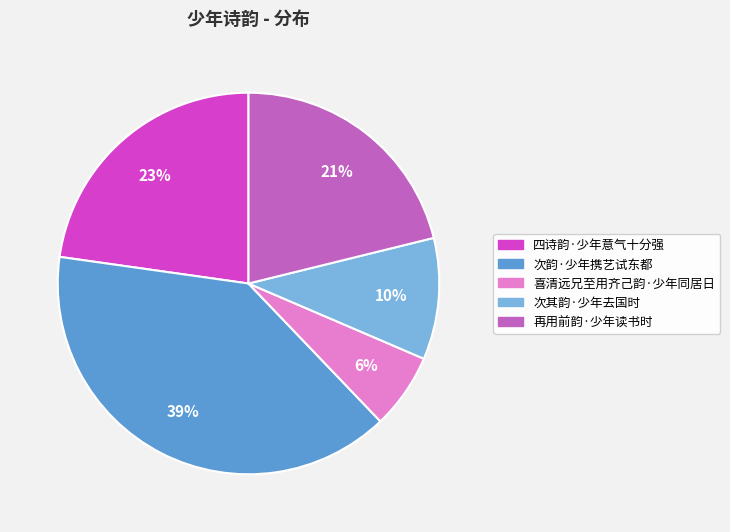

Is the sum of 再用前韵·少年读书时 and 四诗韵·少年意气十分强 greater than half?

No